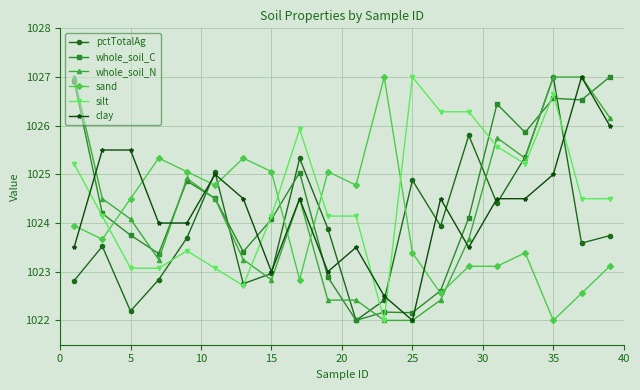

What is the difference between the second highest and second lowest values in the pctTotalAg series?

3.6